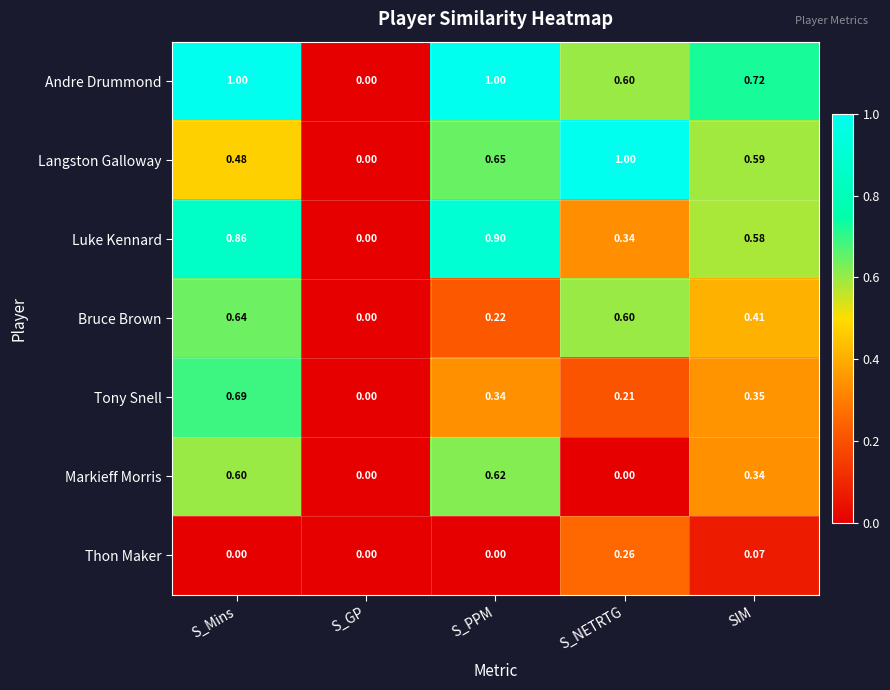

At which category is the sum across all series the highest?

S_Mins